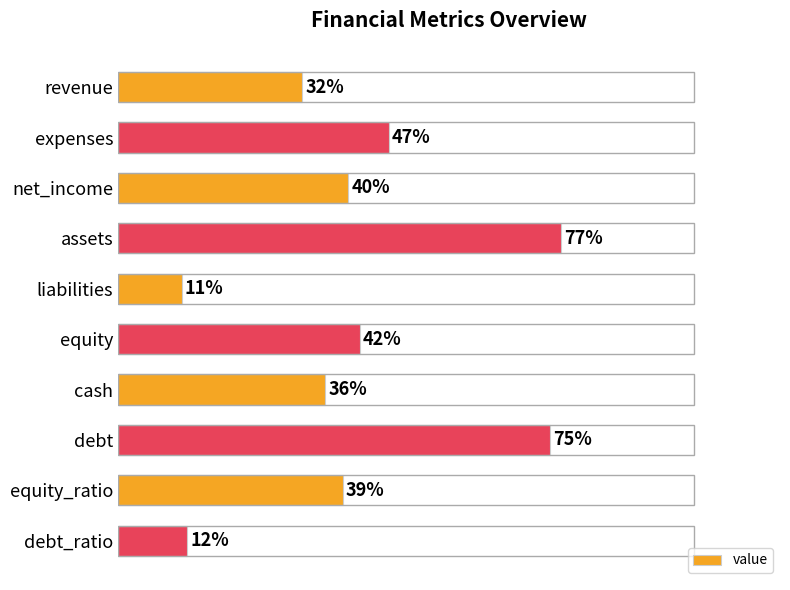

At which label is the value closest to 44?

equity